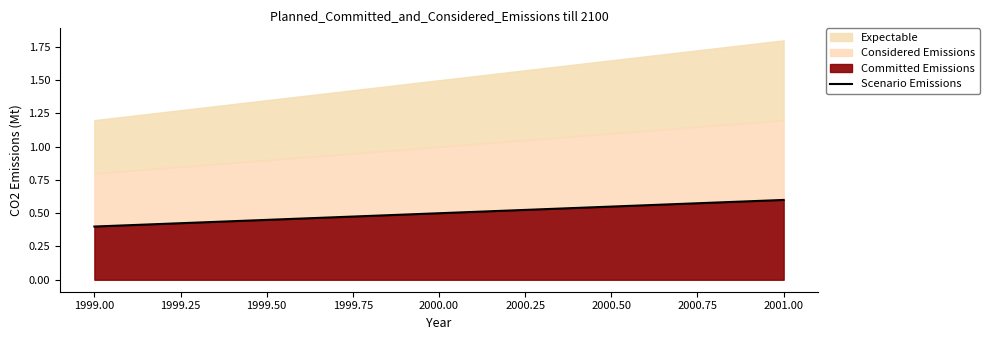

Reading left to right, list all the values displayed in this chart.

0.4	0.5	0.6